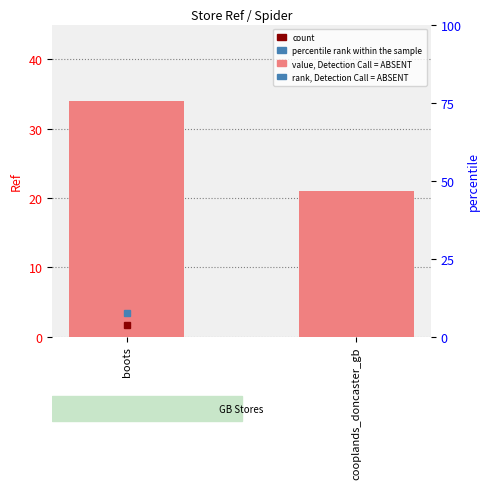

What position from the left is cooplands_doncaster_gb?

2